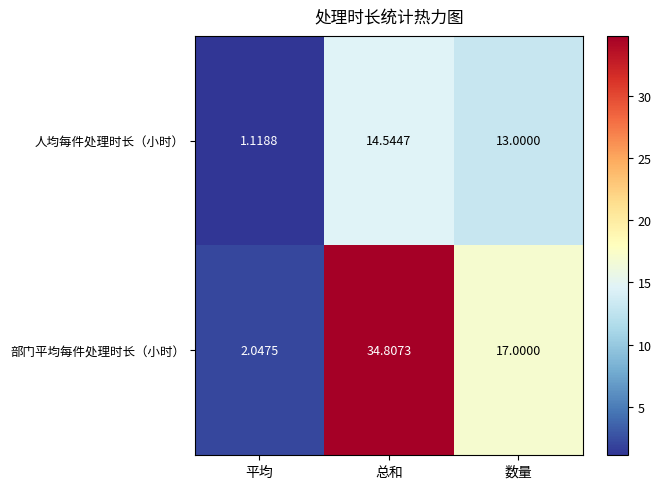

Which series has the largest total across all categories?

部门平均每件处理时长（小时）